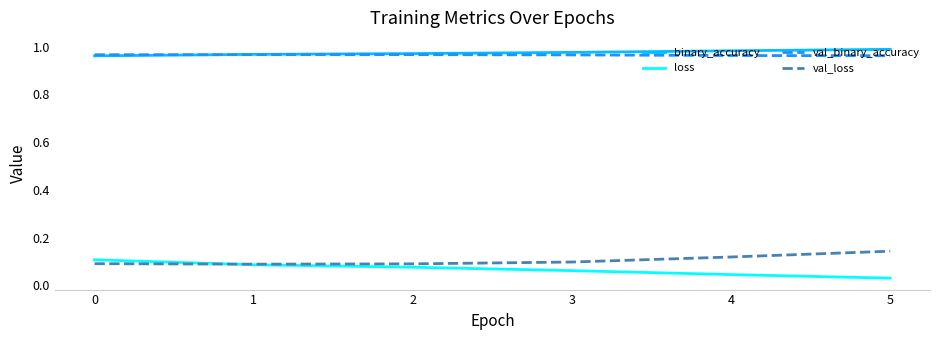

Is the value of val_binary_accuracy at 5 greater than the value of val_loss at 1?

Yes